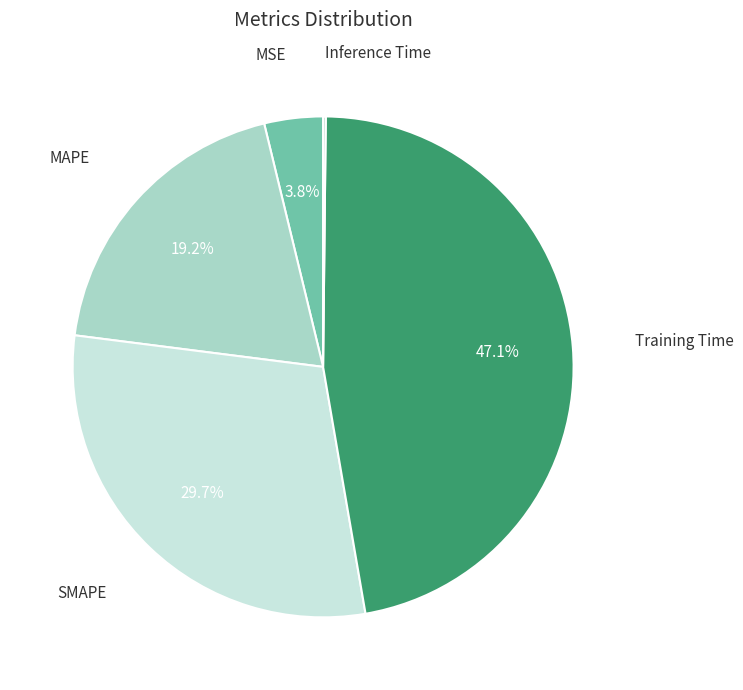

Do MSE and MAPE together represent more than half of the pie?

No